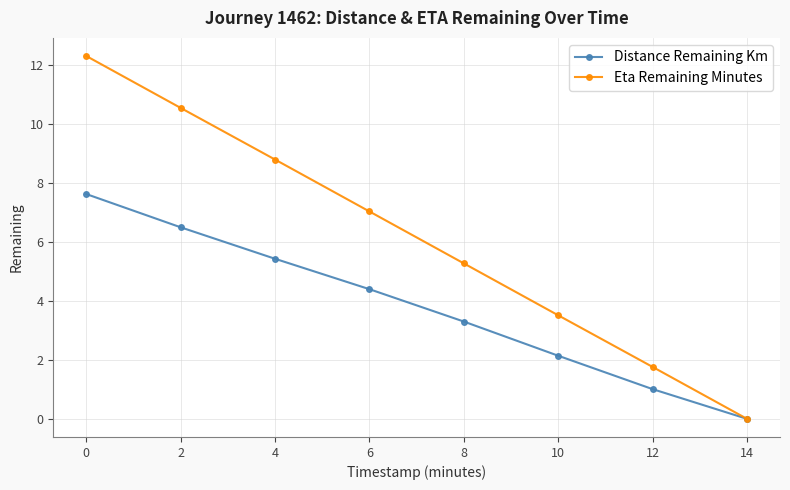

Read the Distance Remaining Km value at 4.

5.4